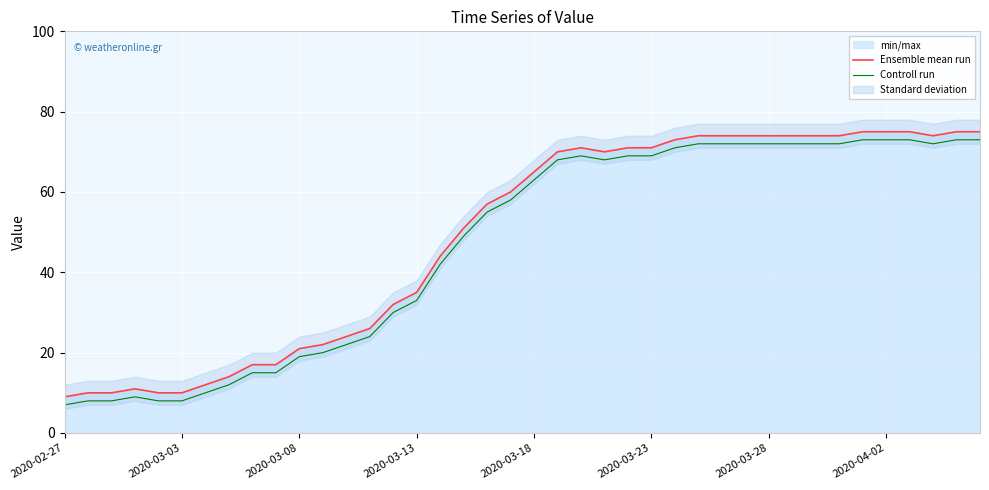

Which category has the lowest value across all series?

2020-02-27